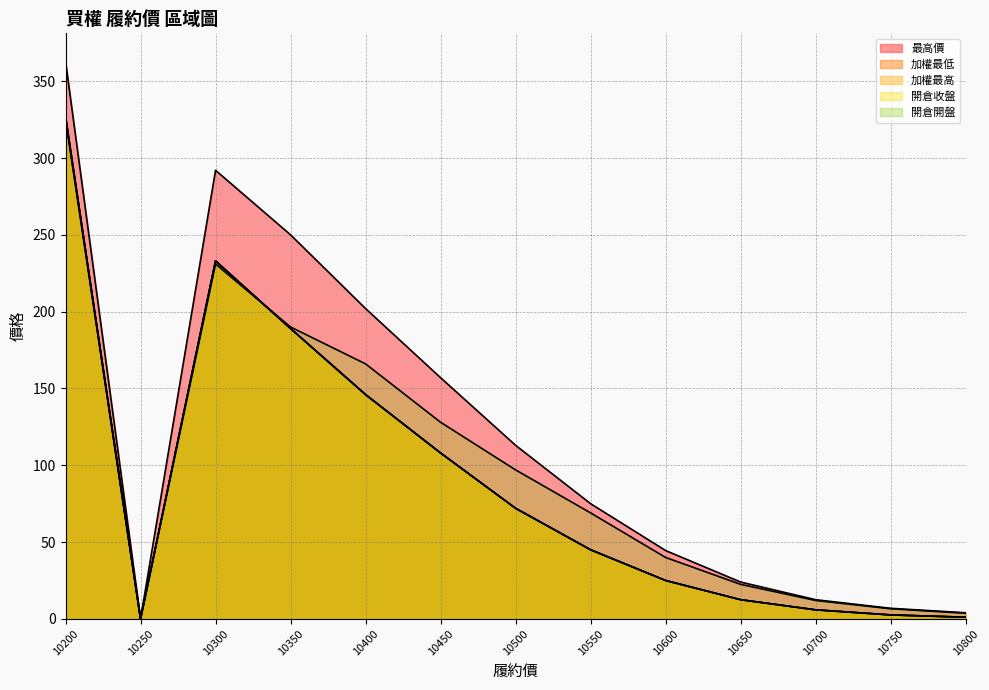

True or false: 加權最低 and 開倉收盤 cross at least once.

False